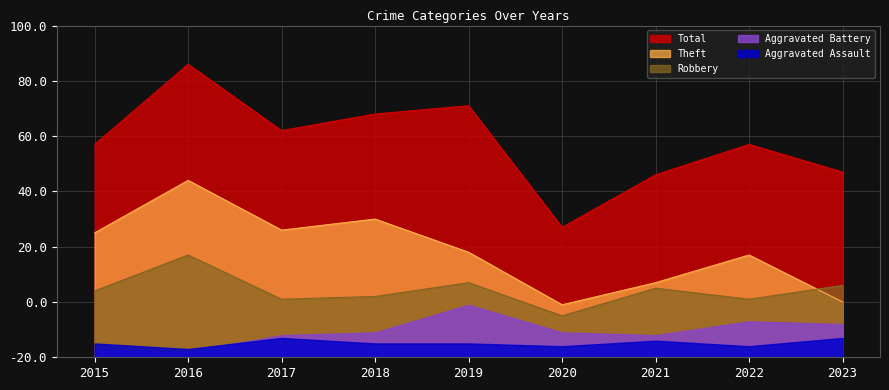

True or false: Total and Theft cross at least once.

False